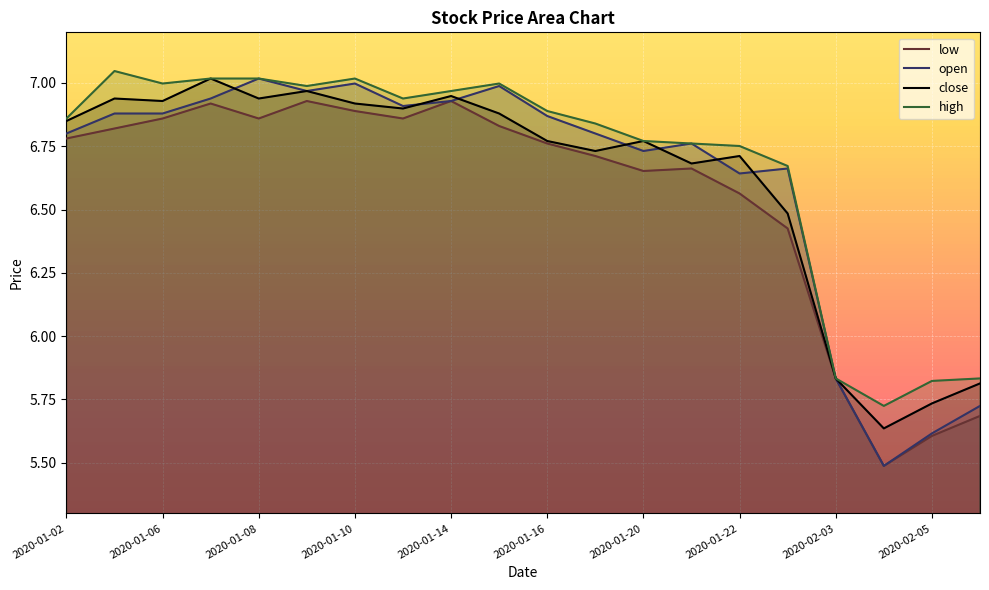

True or false: open and low cross at least once.

False